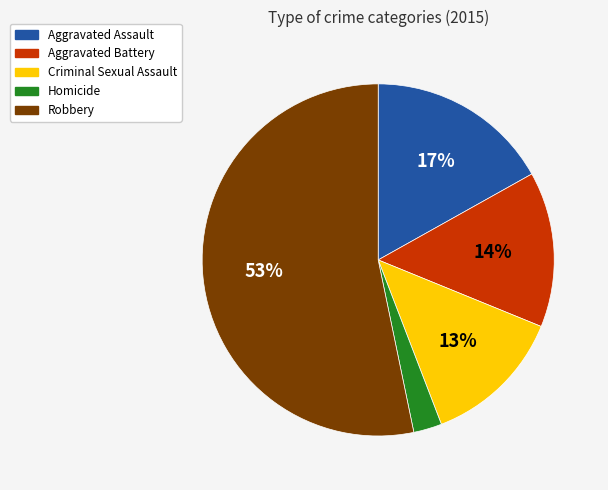

Which category has the biggest portion of the pie?

Robbery